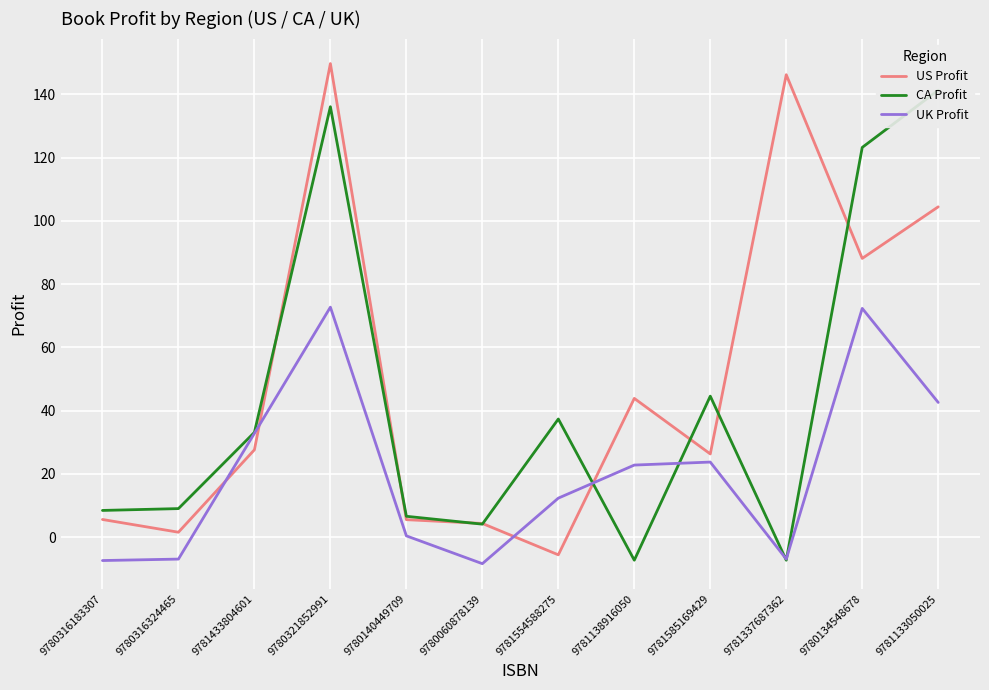

Where is US Profit nearest to the value 72?

9780134548678